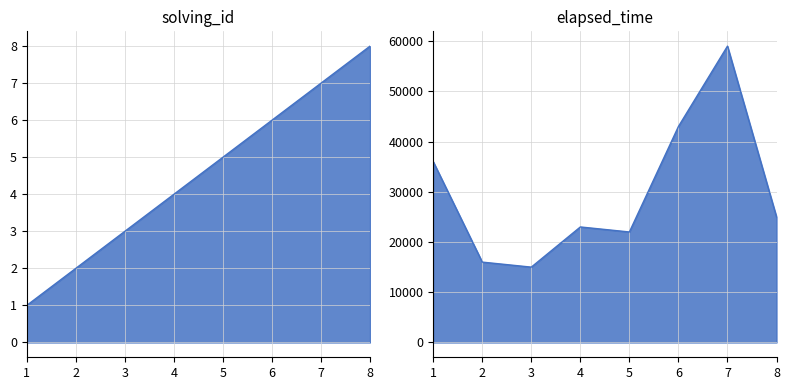

Reading left to right, extract all data points from this chart.

solving_id: 1=1	2=2	3=3	4=4	5=5	6=6	7=7	8=8
elapsed_time: 1=36000	2=16000	3=15000	4=23000	5=22000	6=43000	7=59000	8=25000